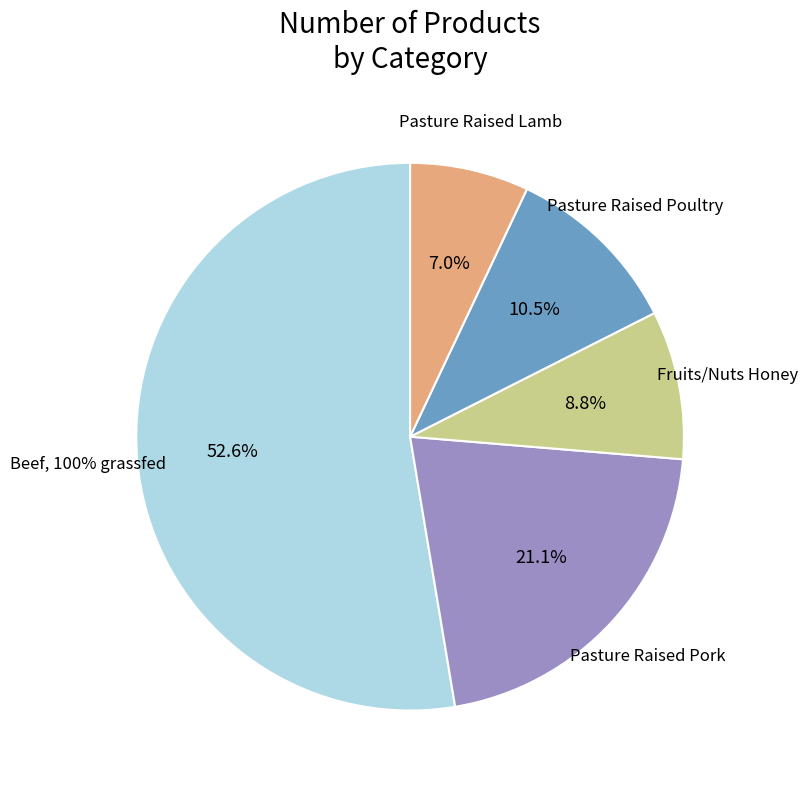

Count the number of slices in the pie.

5